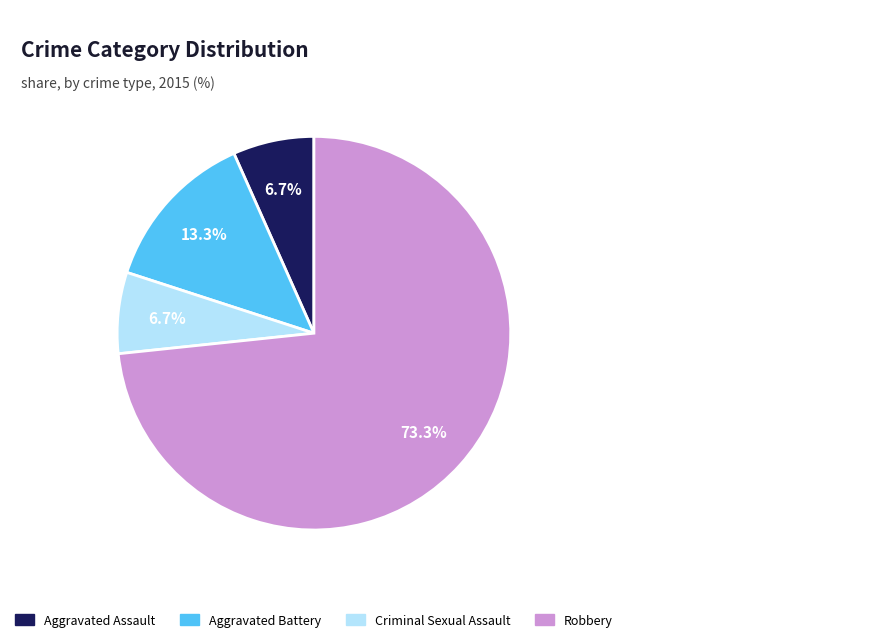

How many segments does this pie chart have?

4